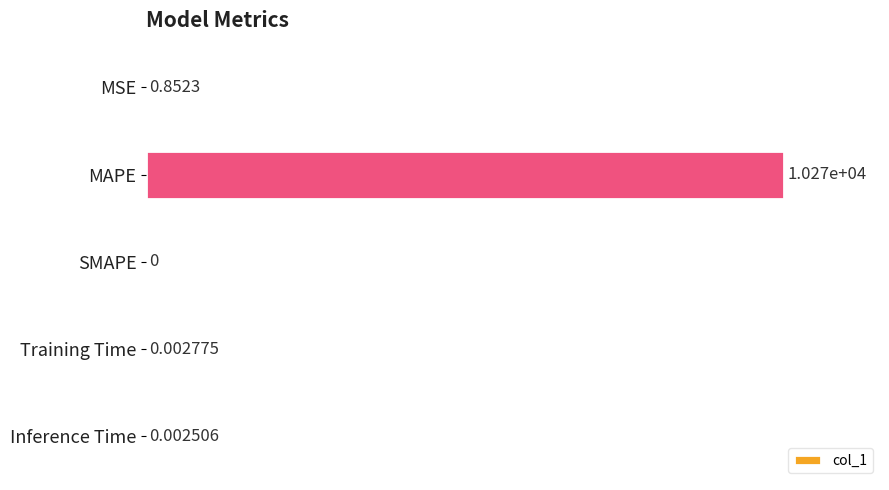

What is the sum of the values at MAPE and SMAPE?

100.0